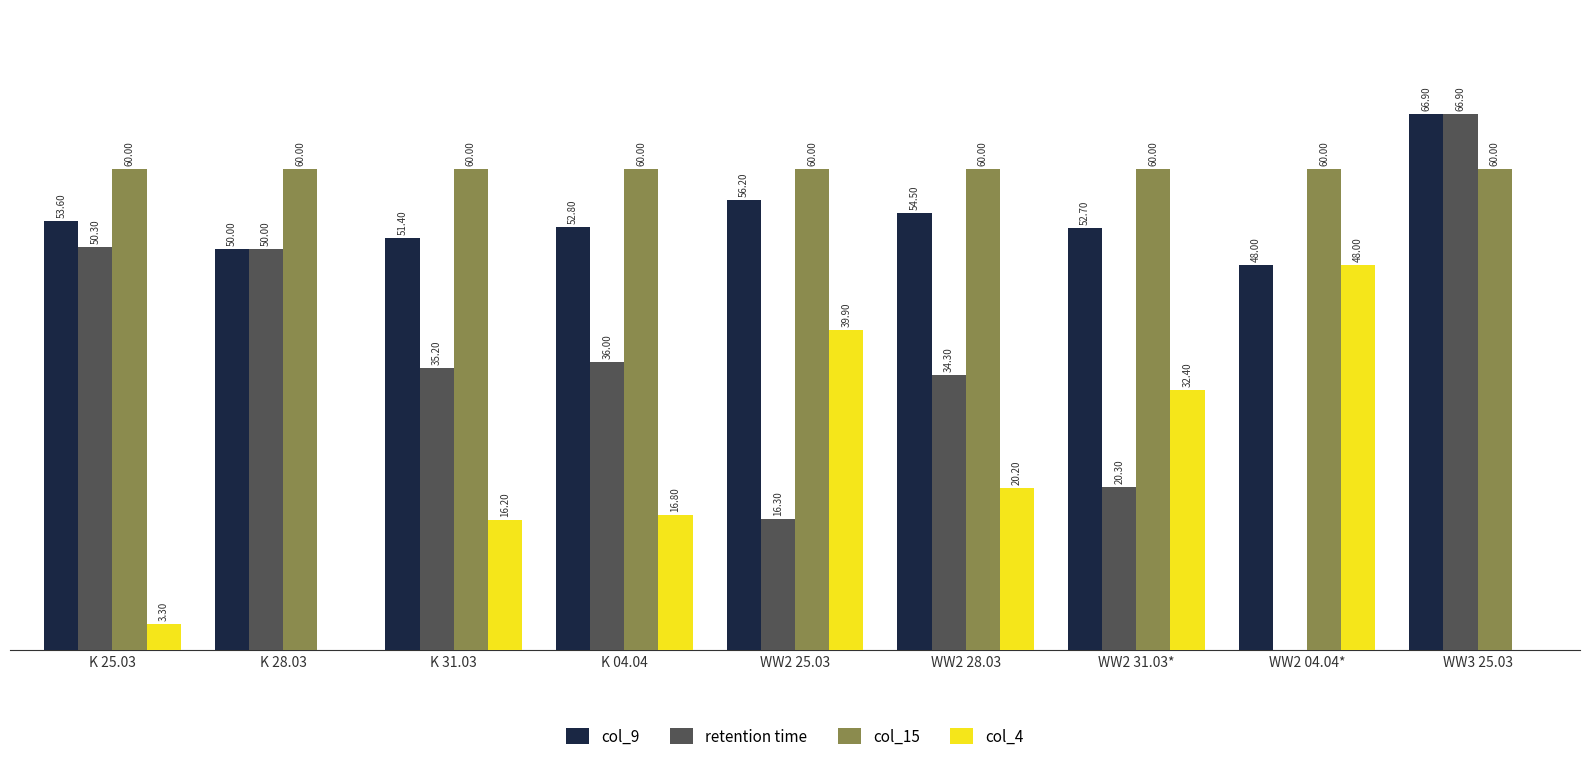

At which category does the chart reach its peak across all series?

WW3 25.03